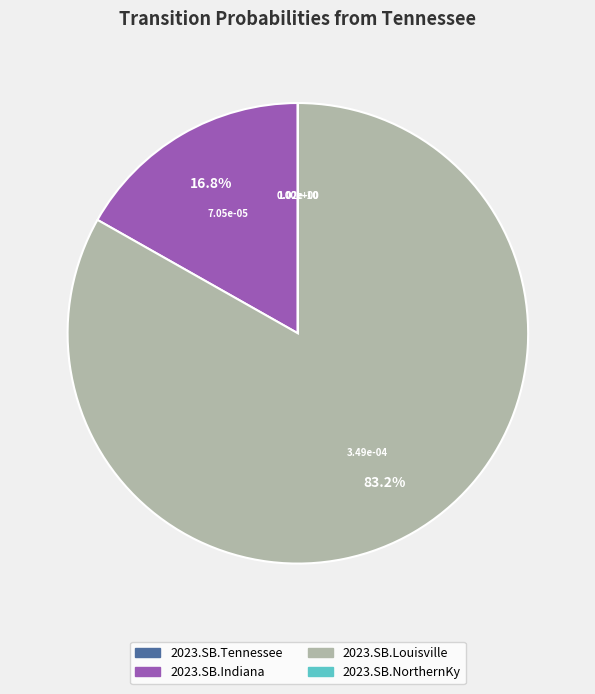

Which slice represents more than half of the pie?

2023.SB.Louisville